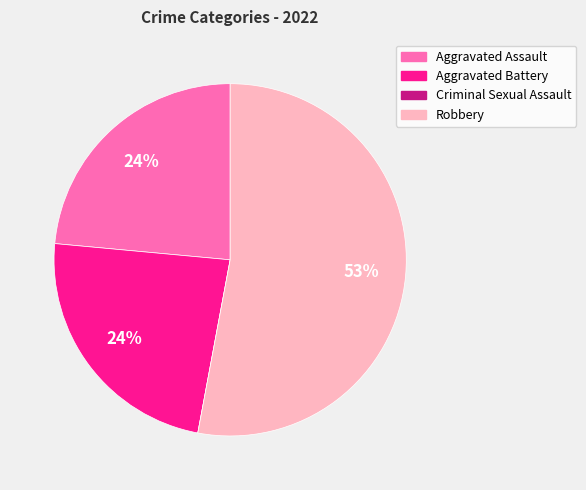

Do Robbery and Aggravated Assault together represent more than half of the pie?

Yes